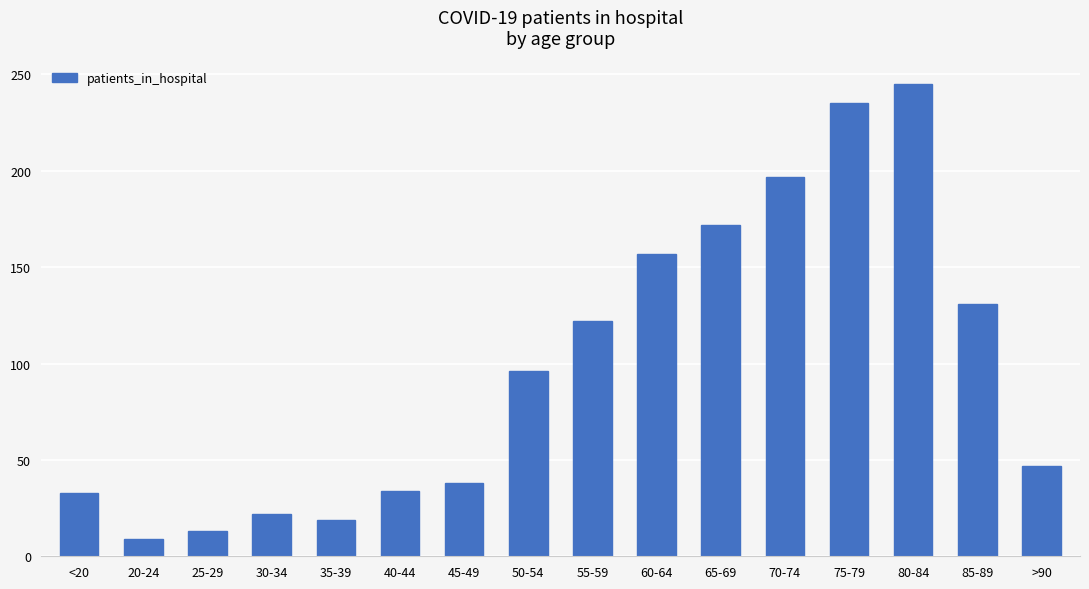

How many series are shown in this chart?

1